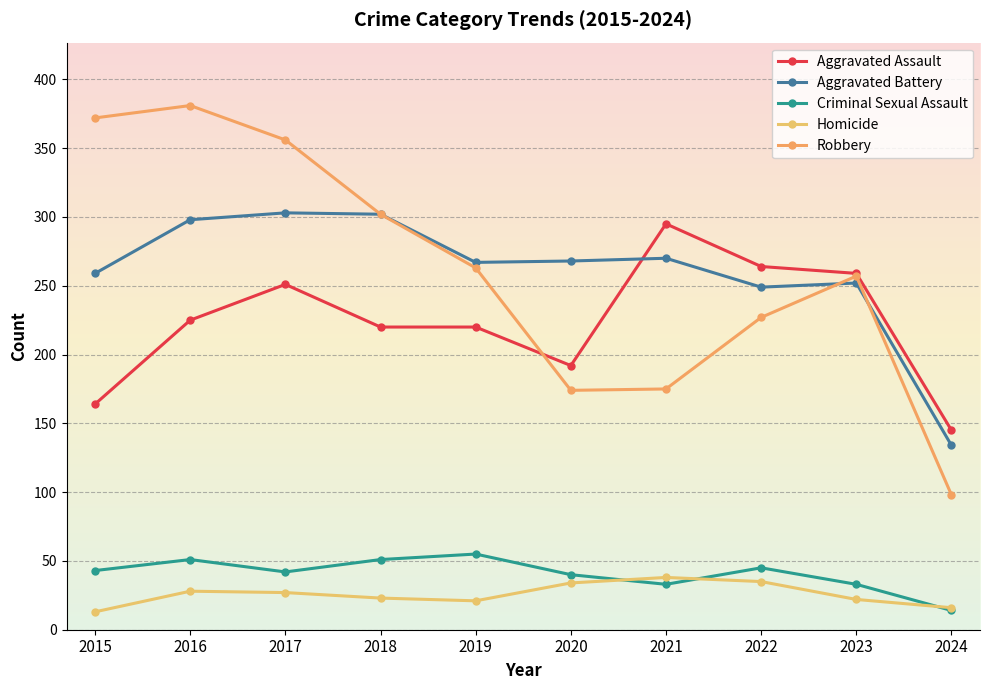

At which label does Criminal Sexual Assault reach its minimum?

2024